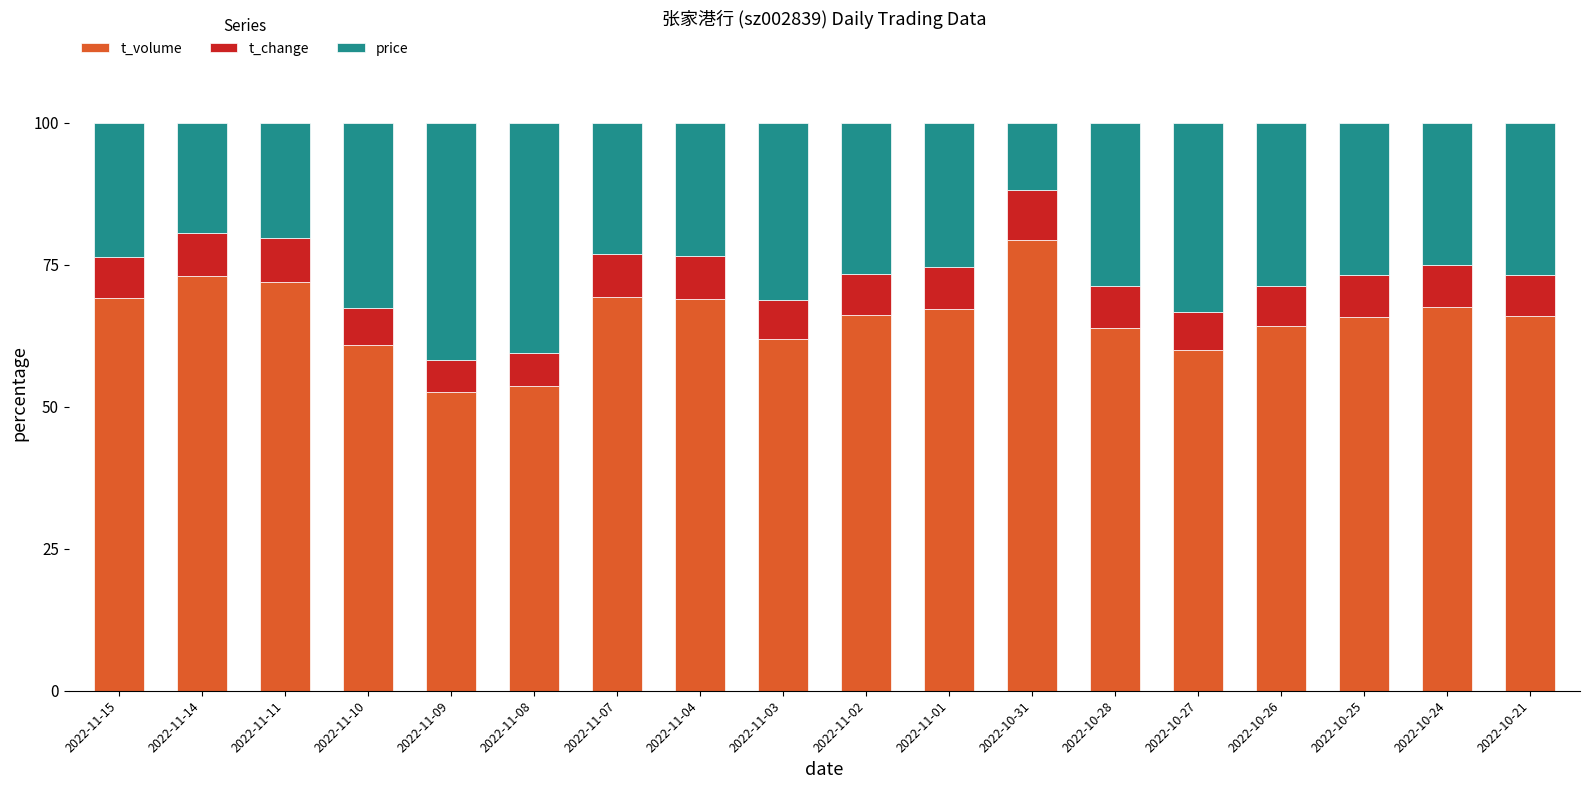

What is the difference between the second highest and minimum values in the t_volume series?

20.3